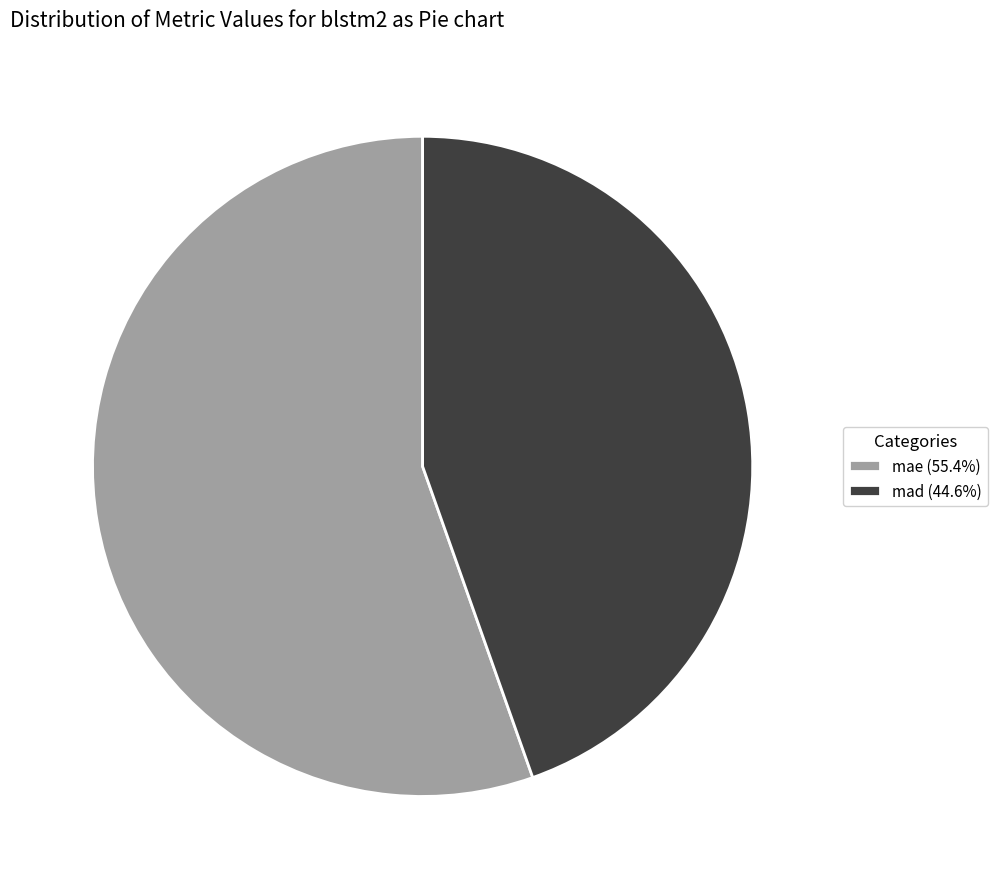

Approximately how many times larger is the value at mad (44.6%) compared to mae (55.4%)?

0.8